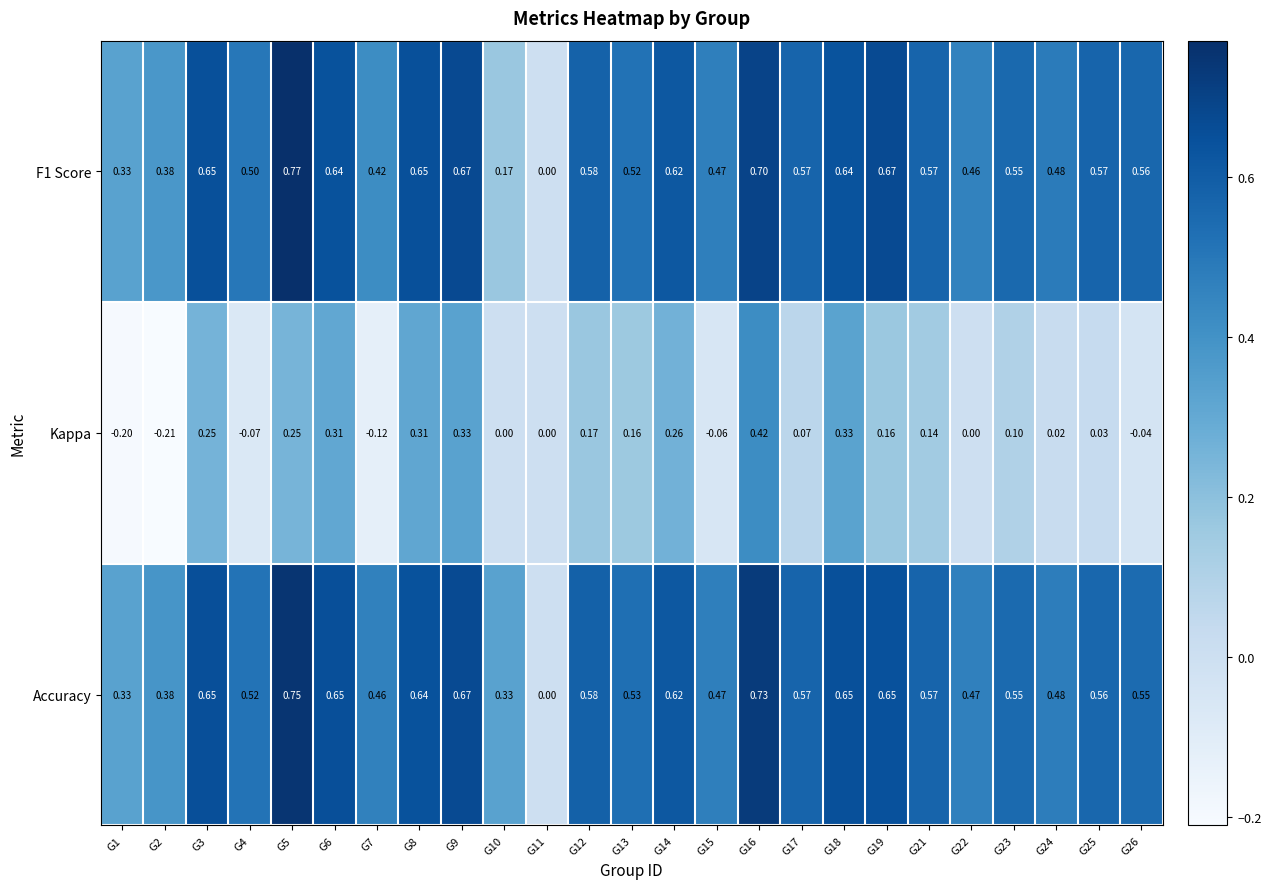

Which series has the largest total across all categories?

Accuracy